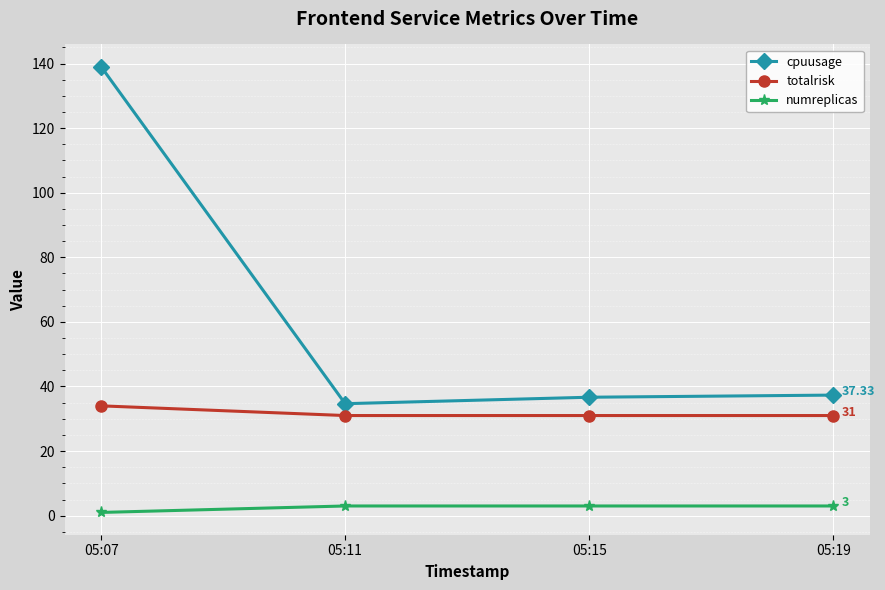

At 05:11, list the series in order from largest to smallest.

cpuusage, totalrisk, numreplicas